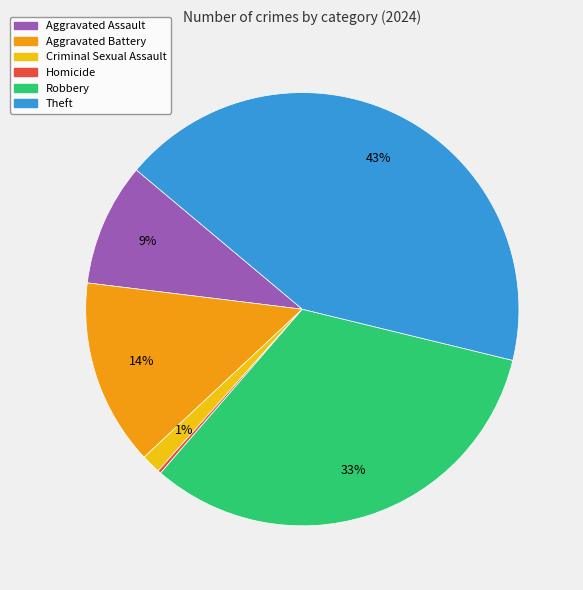

Approximately how many times larger is the value at Aggravated Battery compared to Theft?

0.3